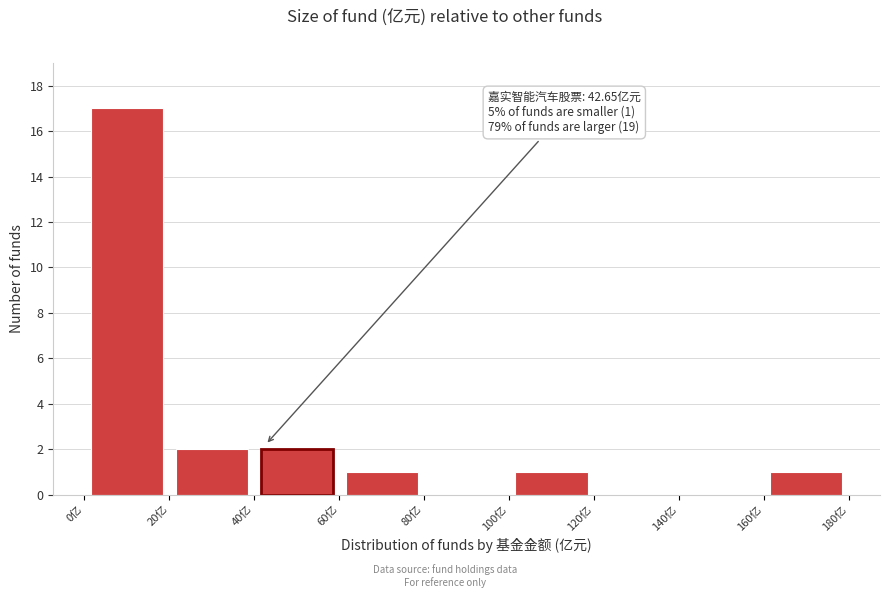

Over which range of the x-axis is the bar tallest?

0 to 20